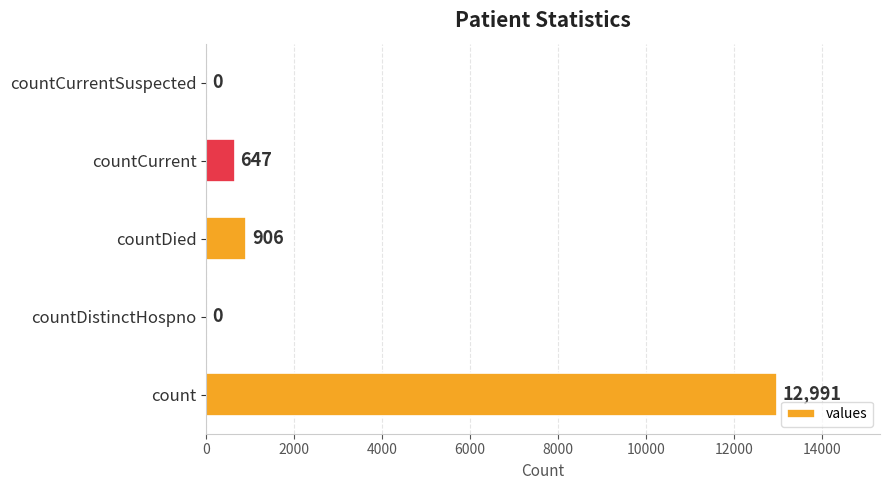

Reading bottom to top, what are all the values shown in this chart?

count=12991	countDistinctHospno=0	countDied=906	countCurrent=647	countCurrentSuspected=0